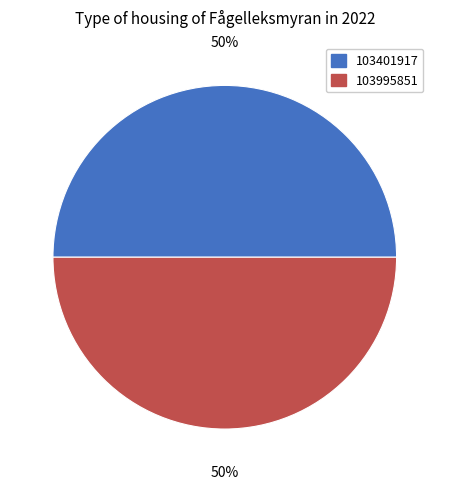

Approximately how many times larger is the value at 103995851 compared to 103401917?

1.0